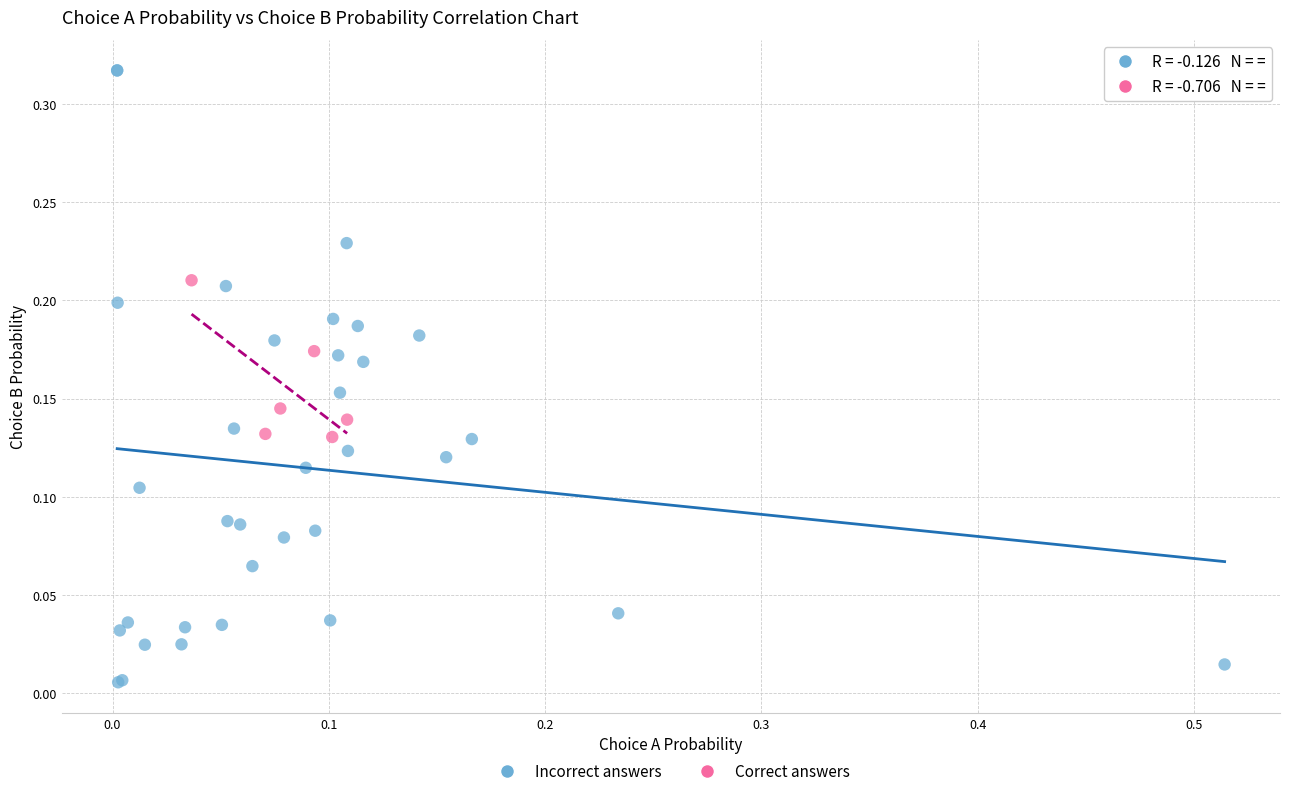

Which series reaches the maximum Y coordinate?

Incorrect answers